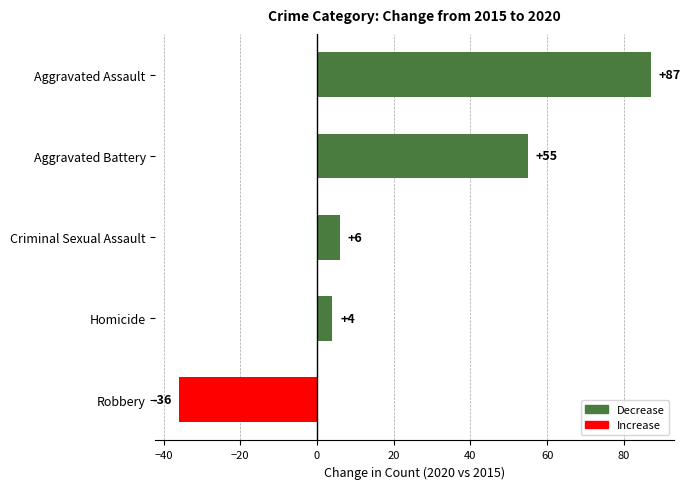

What is the label of the 1st bar from the bottom?

Robbery